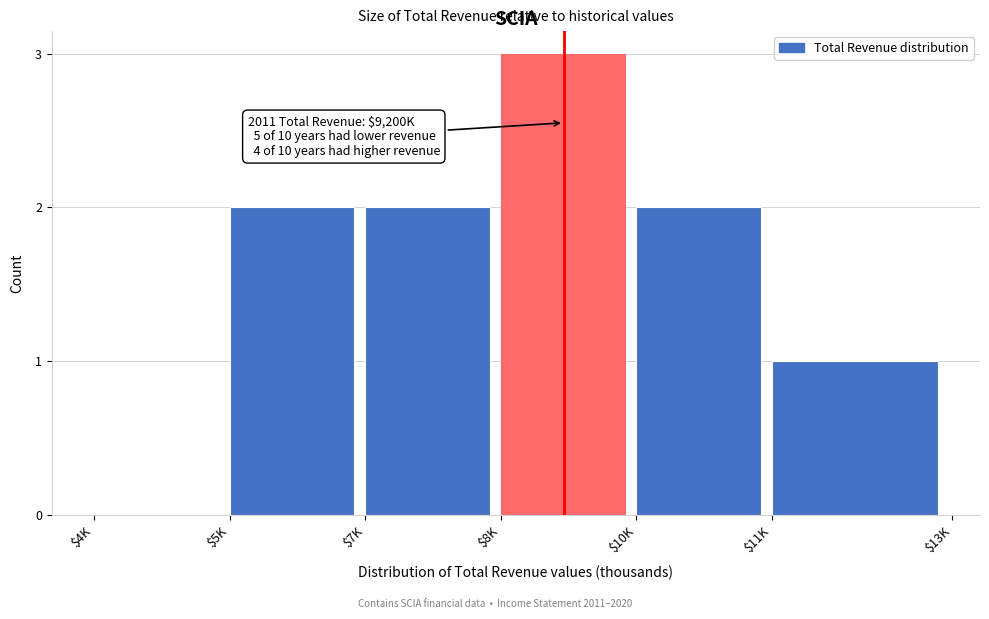

The value at $11K is 1. True or false?

True